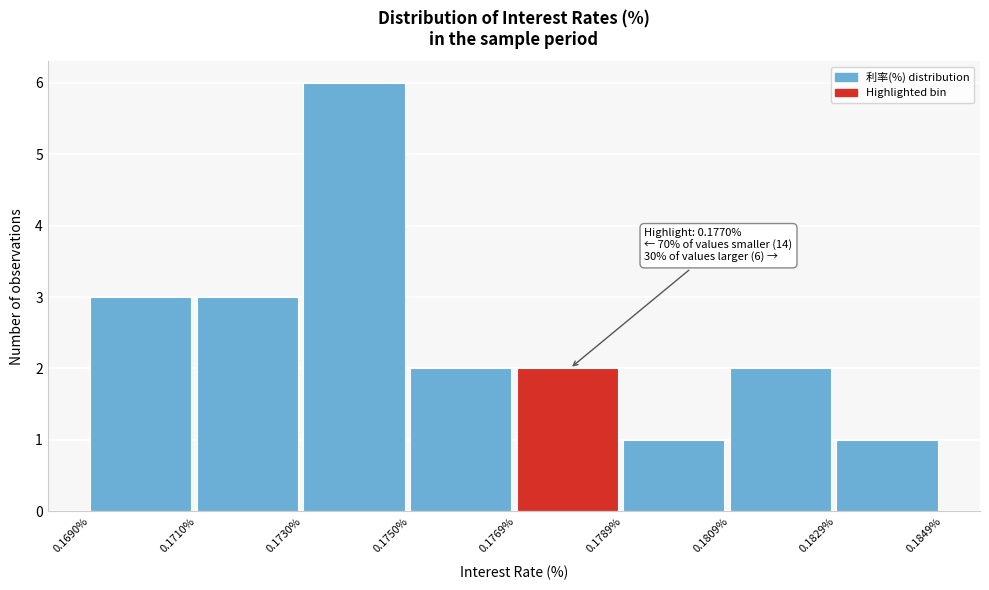

Over which range of the x-axis is the bar tallest?

0.1730% to 0.1750%